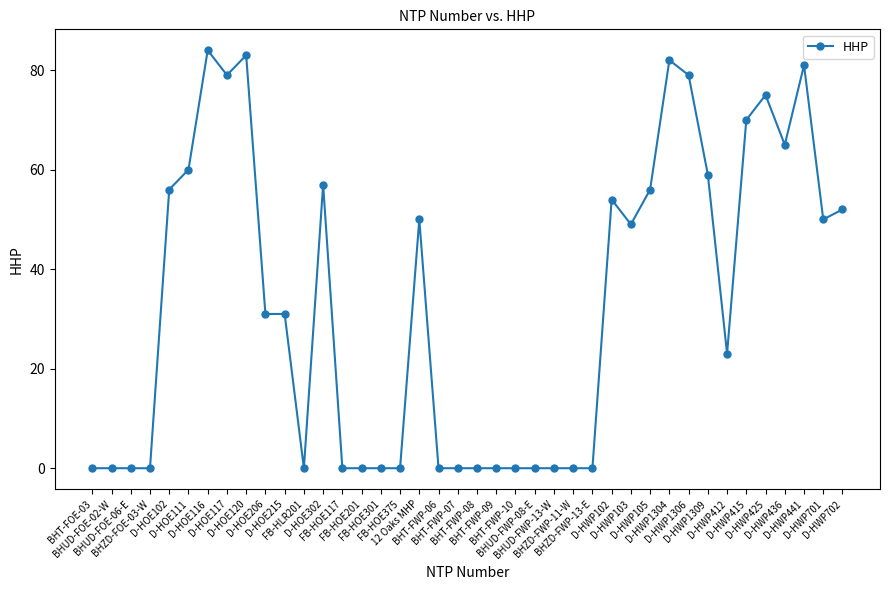

How many lines are shown in the chart?

1